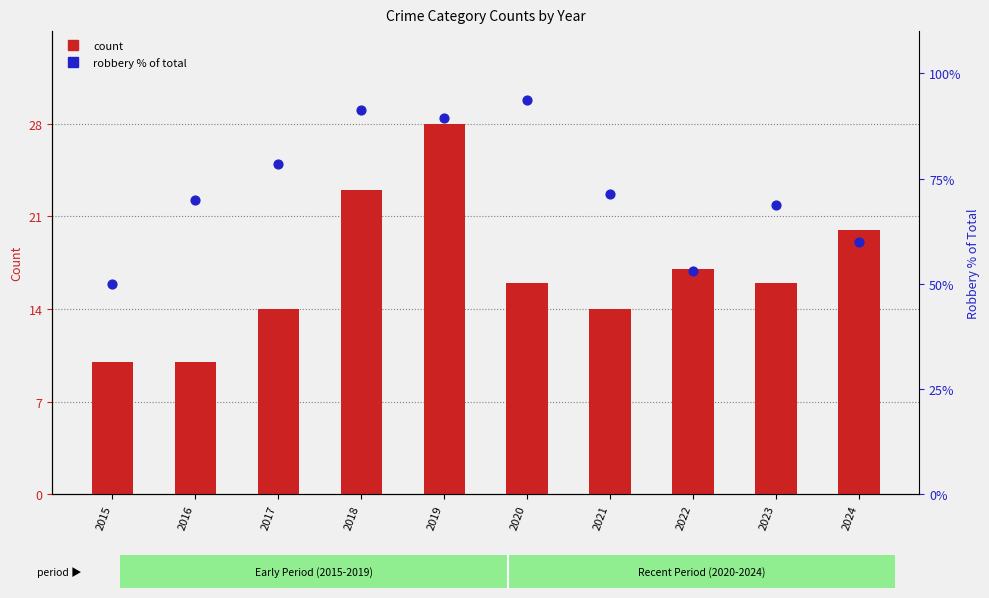

At how many categories does at least one series exceed 74?

4